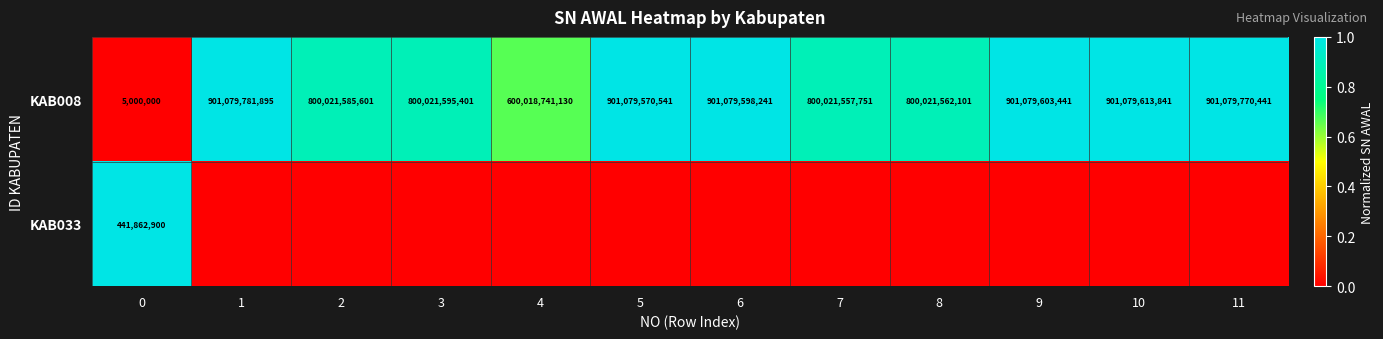

Between 4 and 3, which is larger?

3